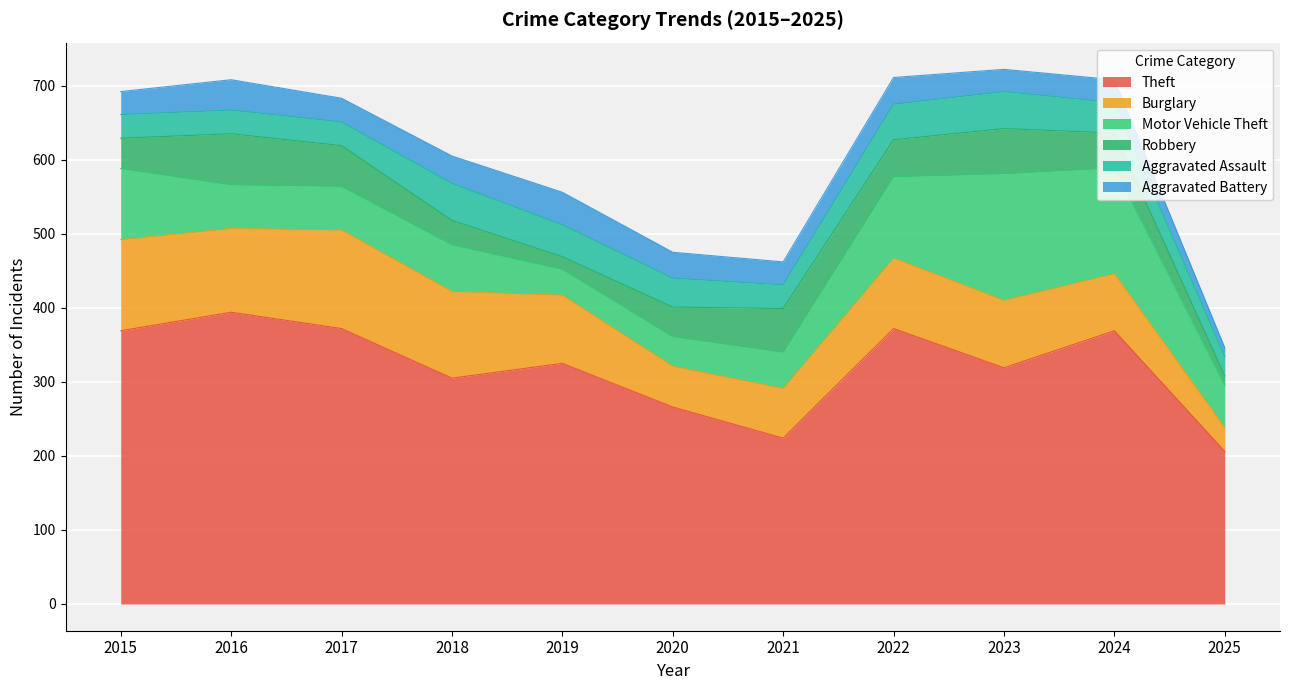

Which has a higher value, 2020 or 2024?

2024